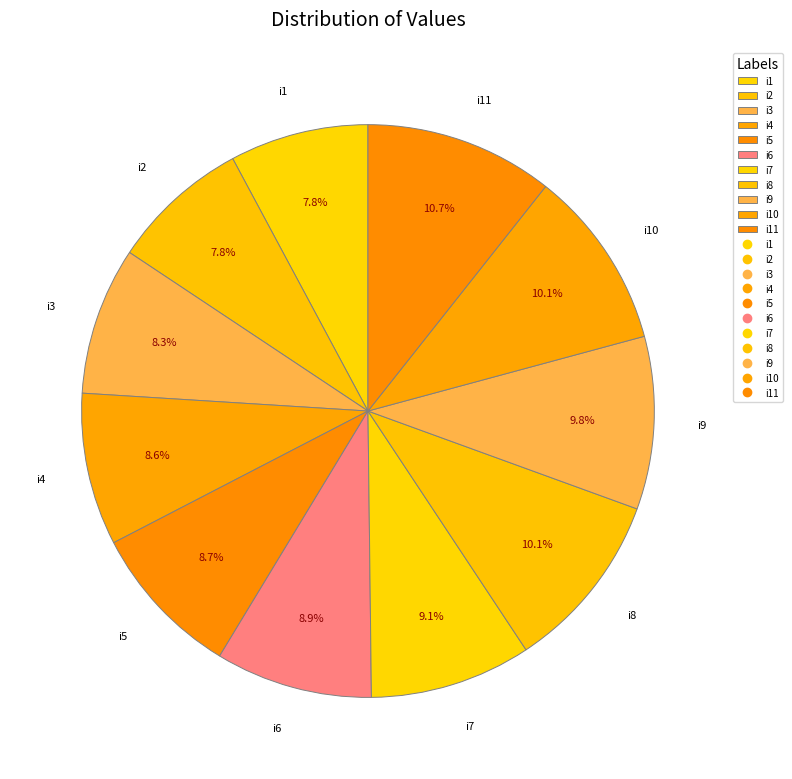

Is i4 the majority of the pie?

No